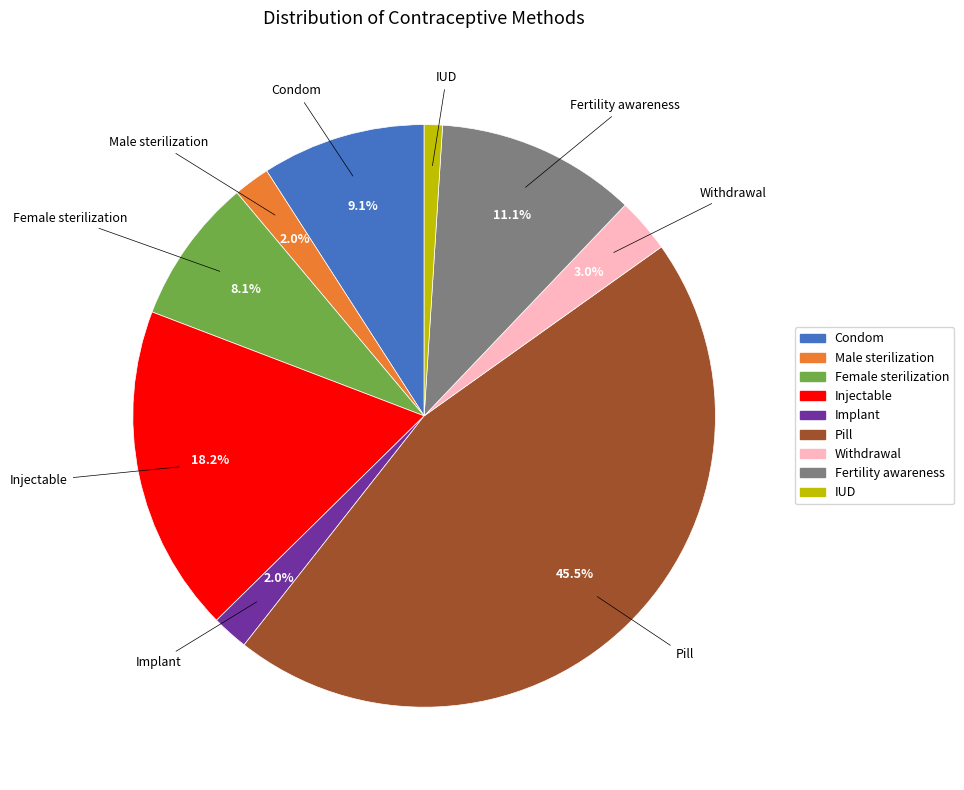

Is Implant the majority of the pie?

No